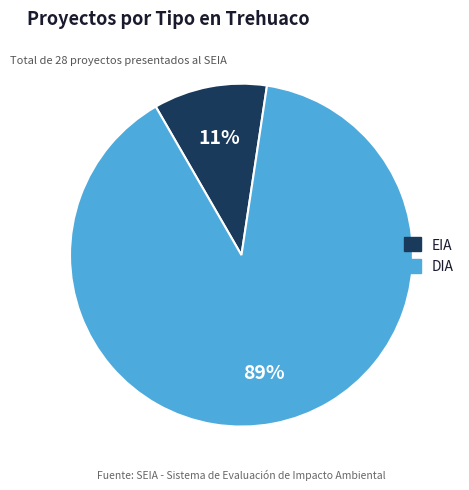

What percentage is the EIA slice, to the nearest percent?

11%